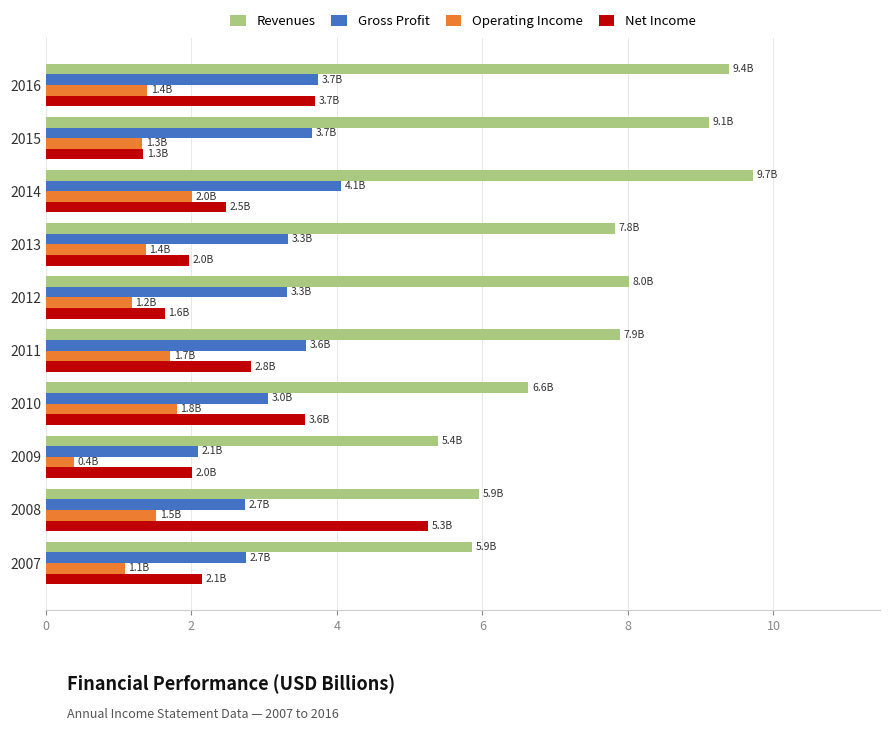

At 2007, list the series in order from smallest to largest.

Operating Income, Net Income, Gross Profit, Revenues